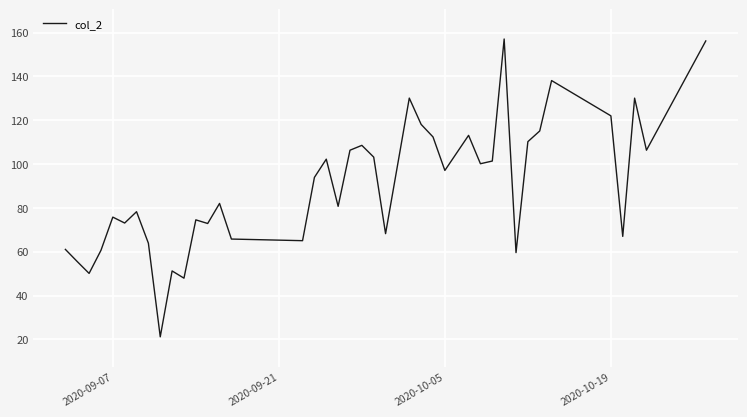

What is the greatest value displayed?

157.1